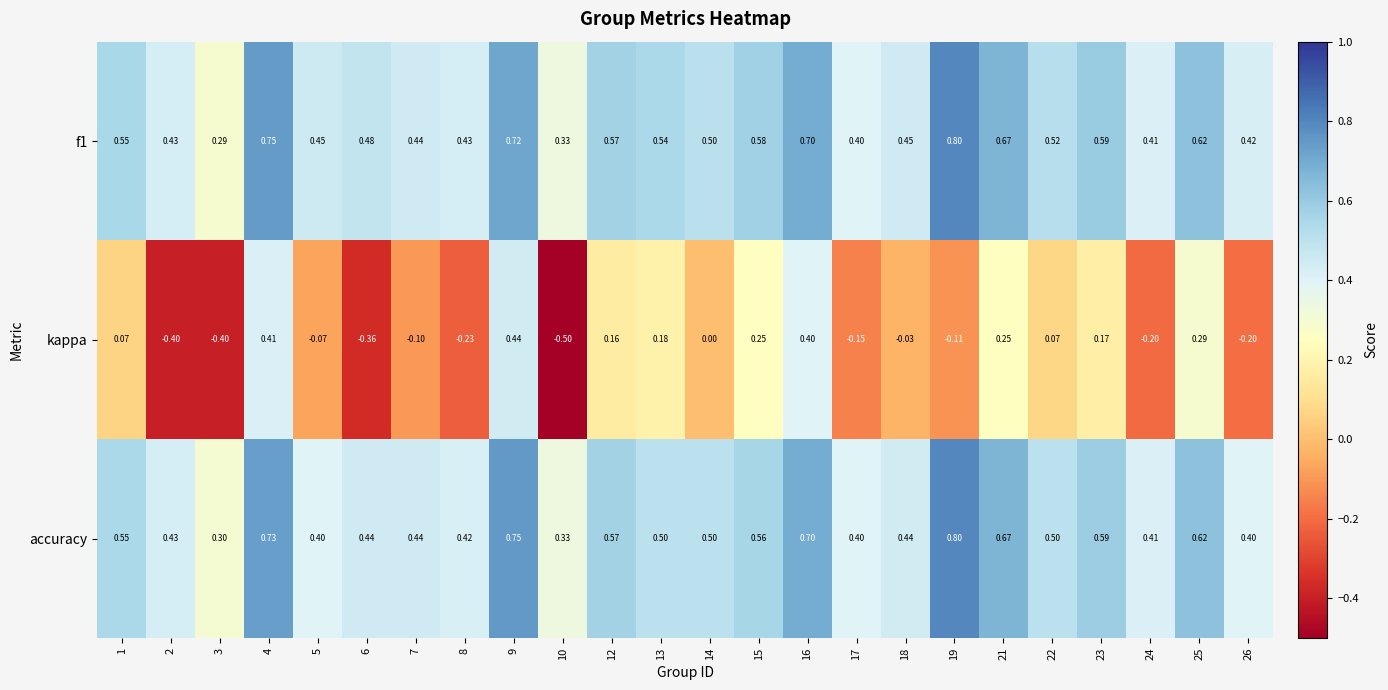

Is the value of f1 at 3 greater than the value of kappa at 6?

Yes